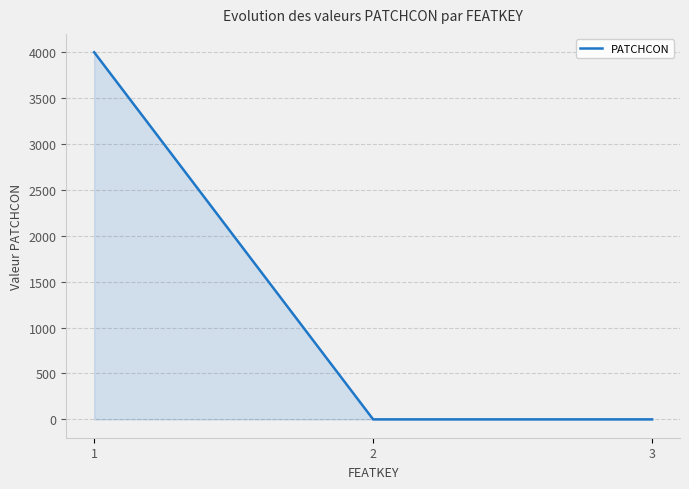

True or false: the data shows 0 at 2.

True